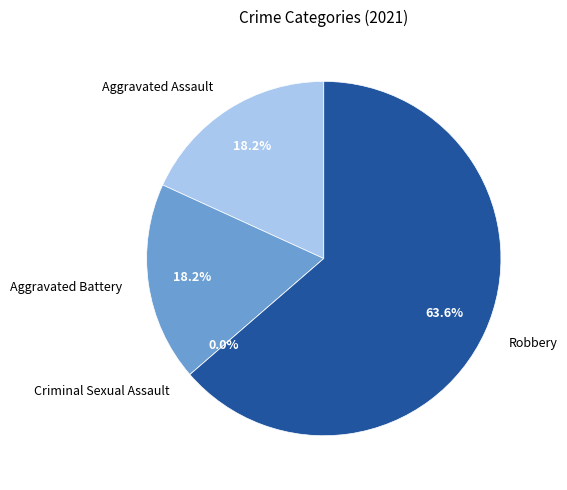

What is the total percentage of Aggravated Assault and Criminal Sexual Assault?

18.2%